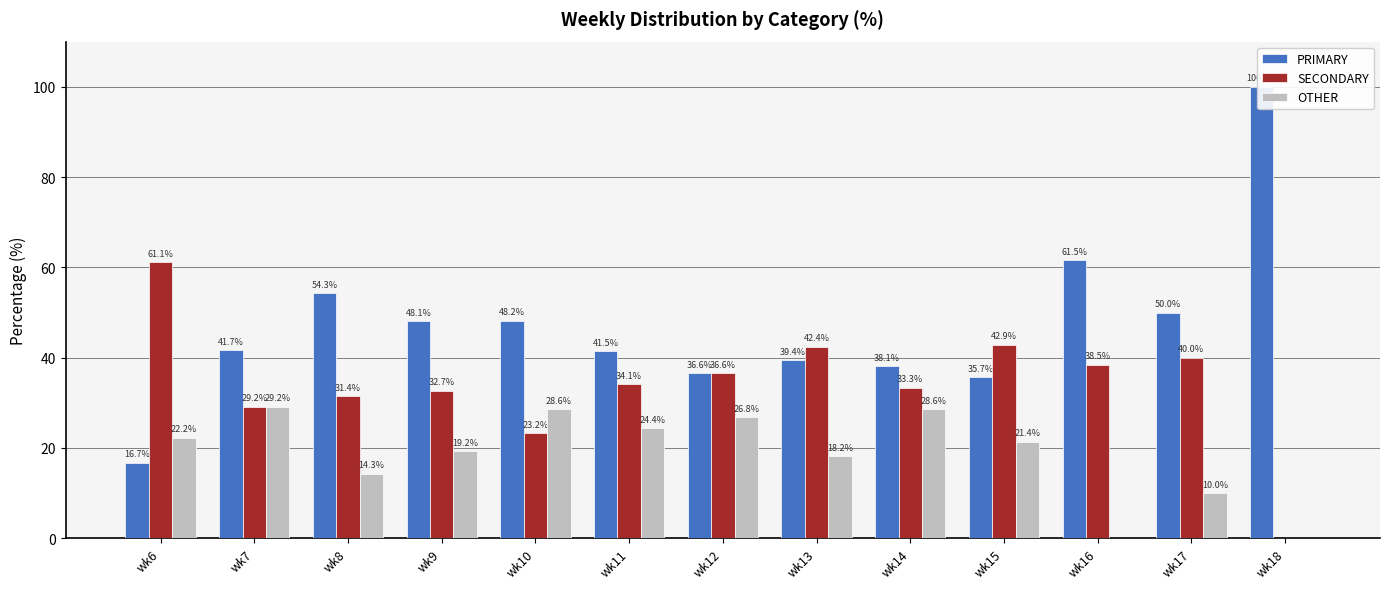

Reading right to left, list all the values displayed in this chart.

PRIMARY: 100.0	50.0	61.5	35.7	38.1	39.4	36.6	41.5	48.2	48.1	54.3	41.7	16.7
SECONDARY: 0.0	40.0	38.5	42.9	33.3	42.4	36.6	34.1	23.2	32.7	31.4	29.2	61.1
OTHER: 0.0	10.0	0.0	21.4	28.6	18.2	26.8	24.4	28.6	19.2	14.3	29.2	22.2